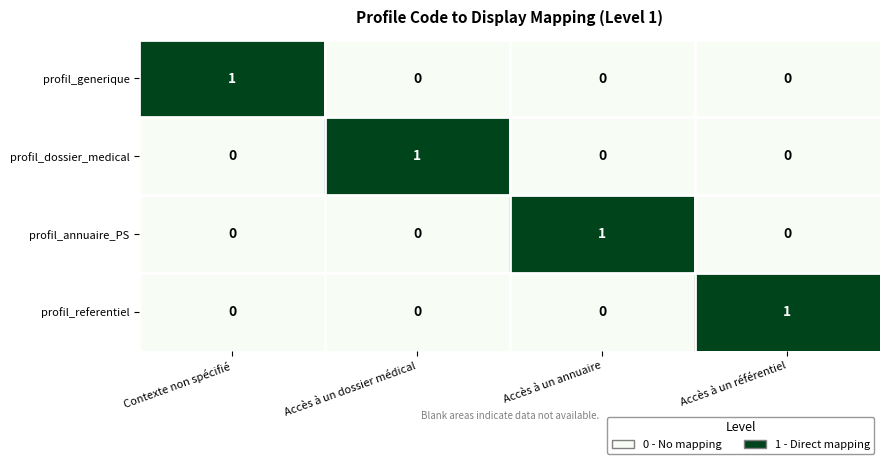

Which category has the highest value in the profil_dossier_medical series?

Accès à un dossier médical